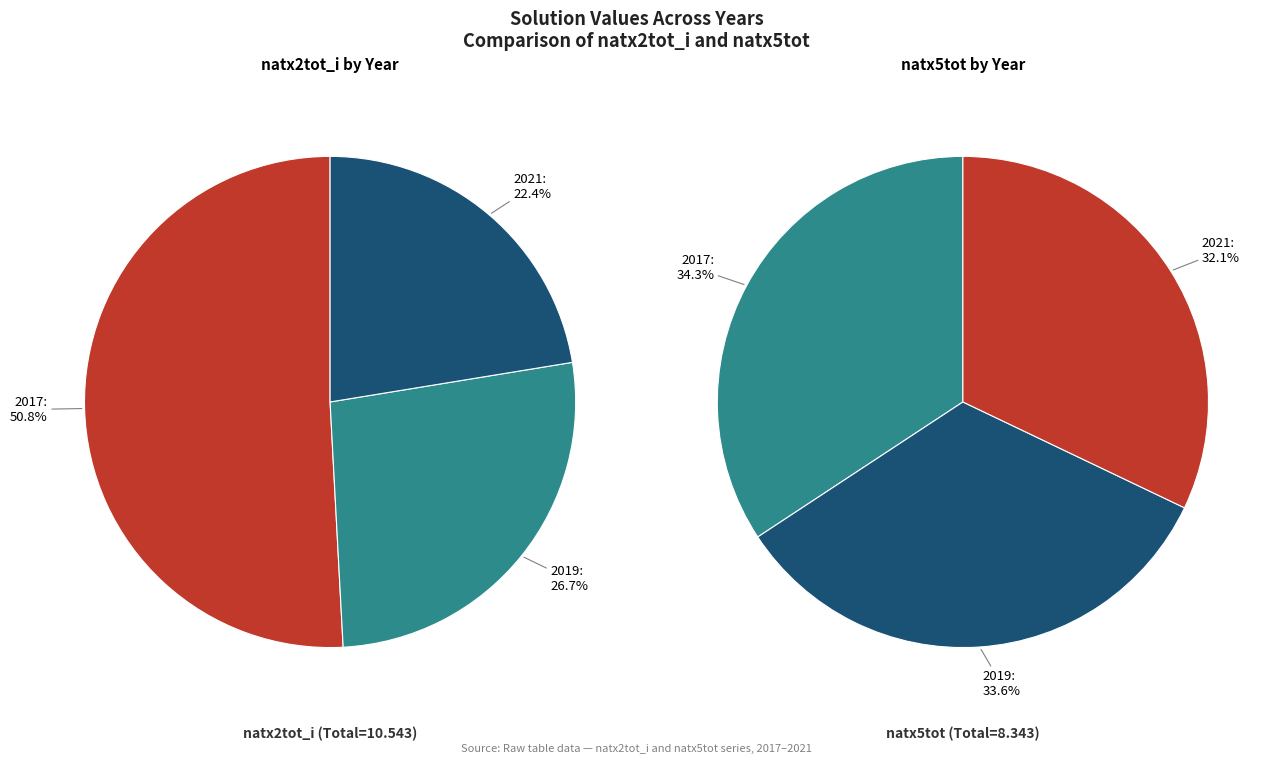

What portion of the pie excludes 2021?

77.6%